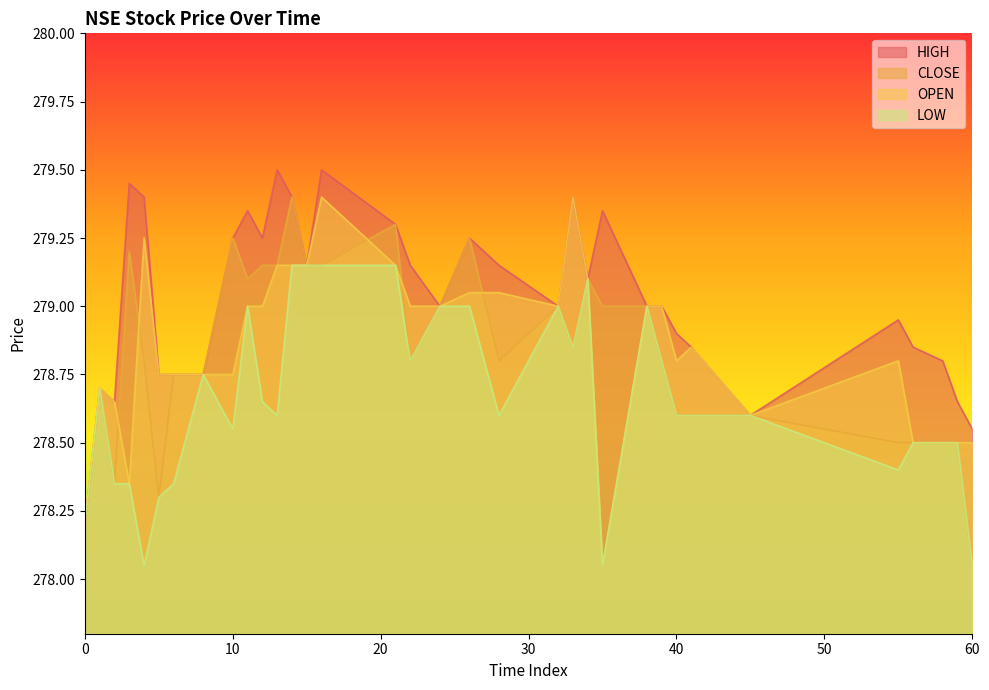

What is the maximum value for CLOSE?

279.4